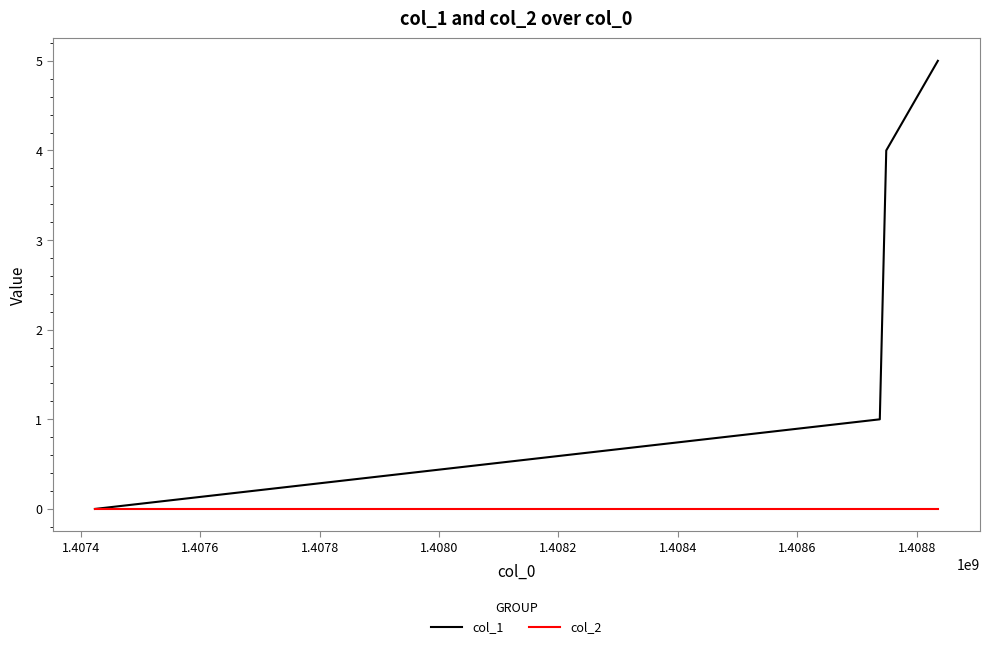

True or false: col_1 has more than 2 interior local peaks.

False